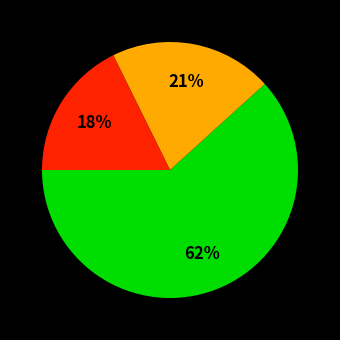

Does any single category account for the majority?

Yes